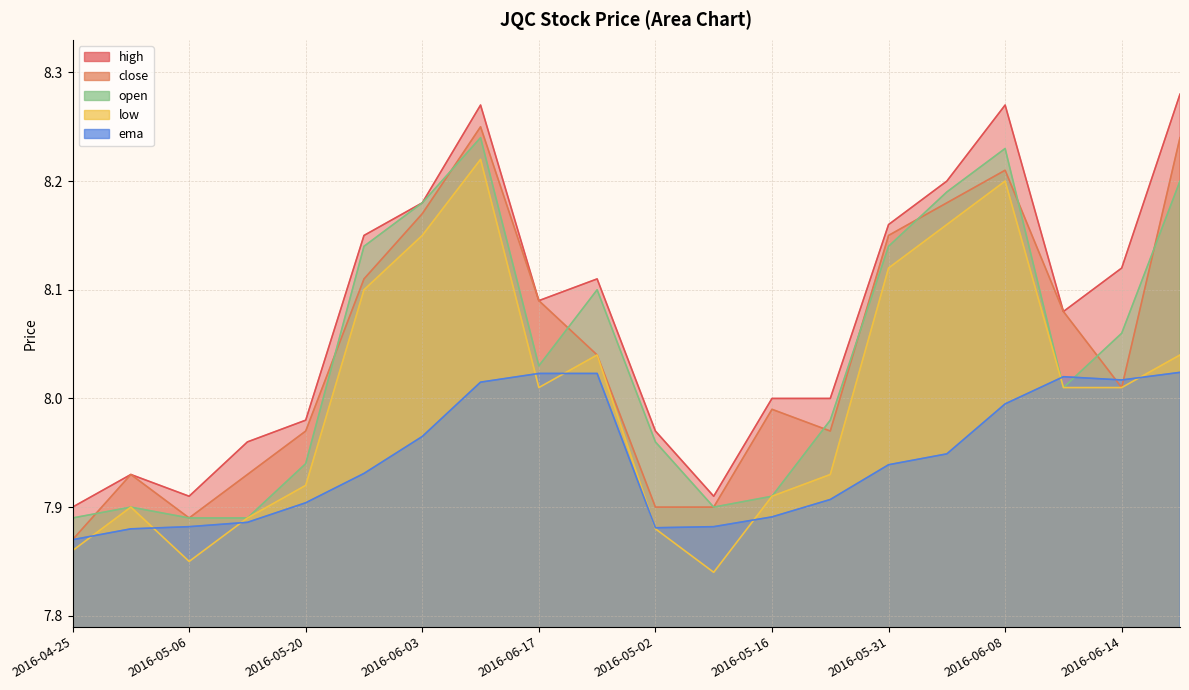

At how many categories does at least one series exceed 8?

11